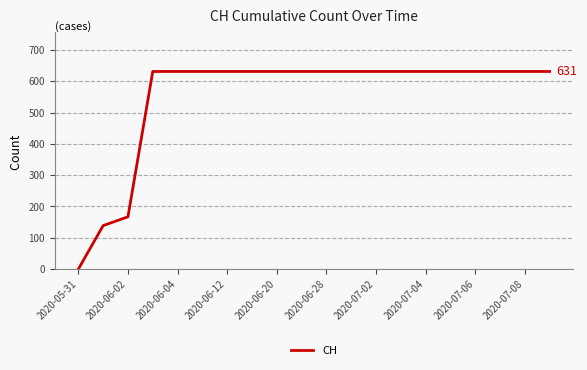

What is the difference between the maximum and minimum values?

631